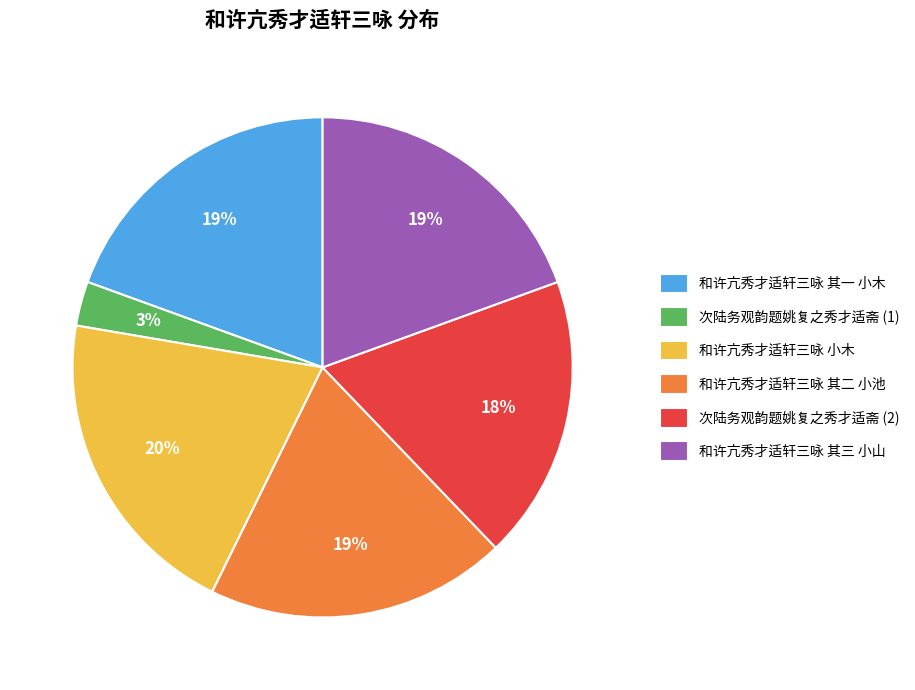

Is there any slice that represents more than half of the pie?

No